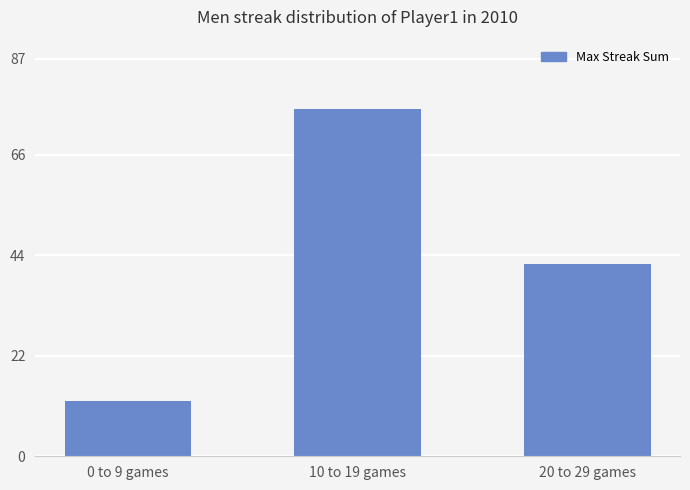

What is the difference between the maximum and minimum values?

64